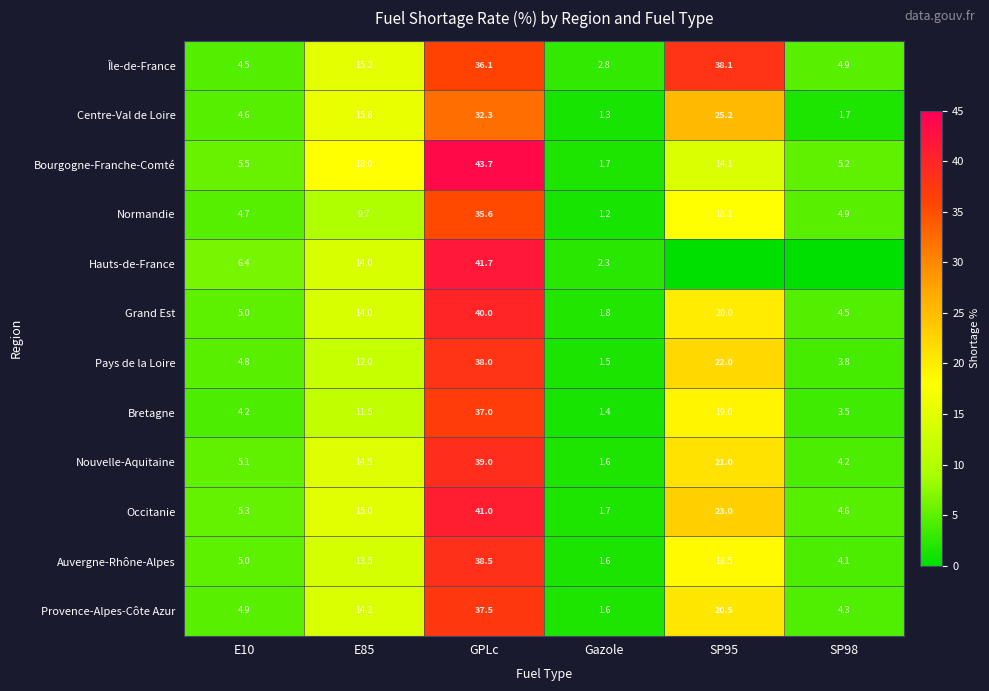

Count the number of data series in this chart.

12